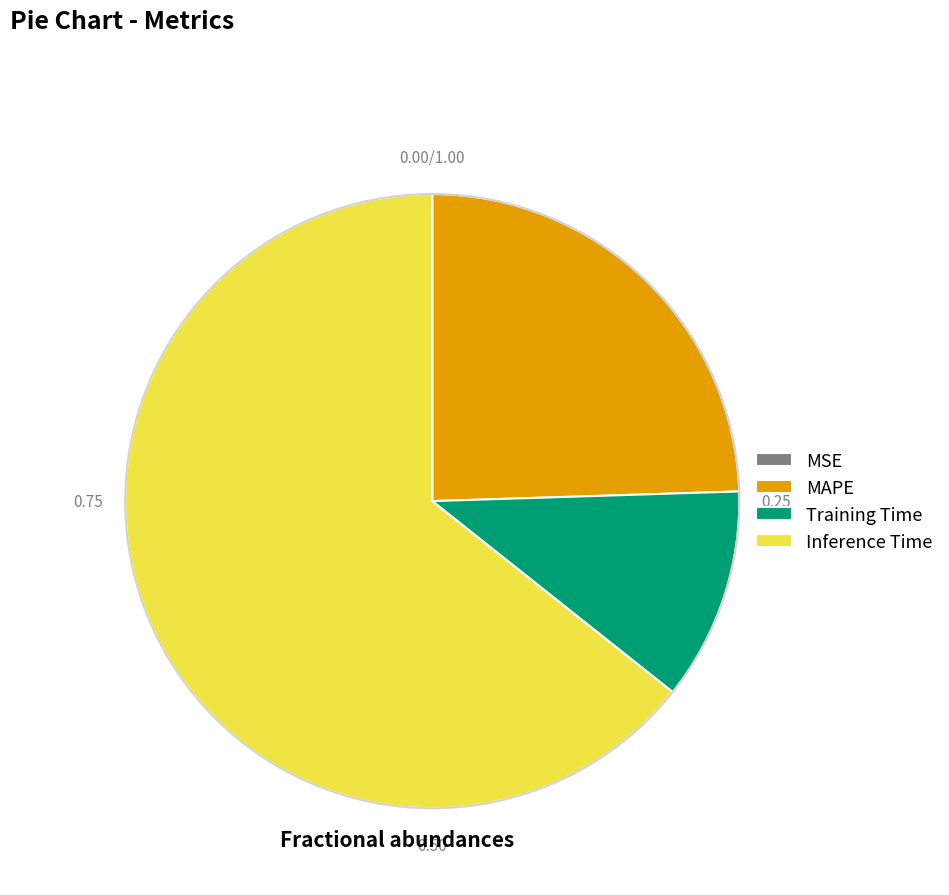

Which slice is the largest?

Inference Time